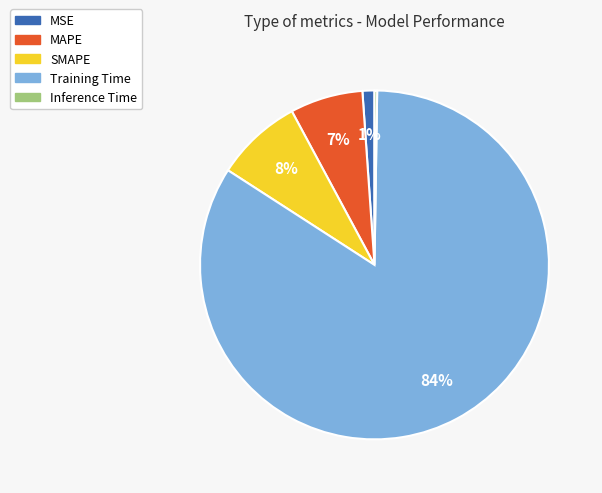

Do MAPE and MSE together represent more than half of the pie?

No